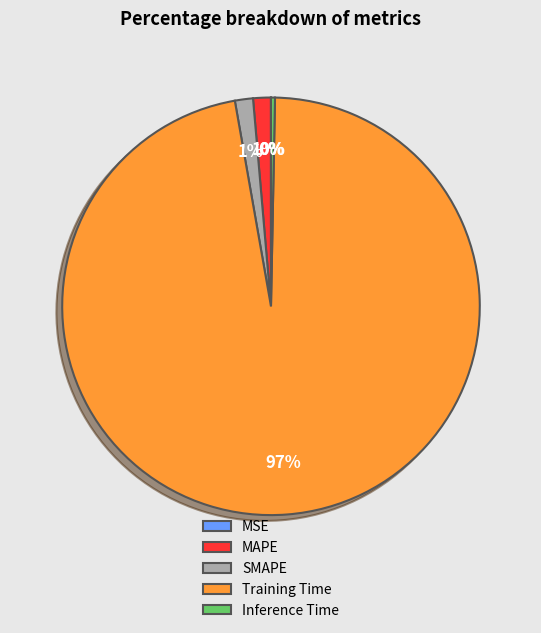

What is the largest slice in the pie chart?

Training Time